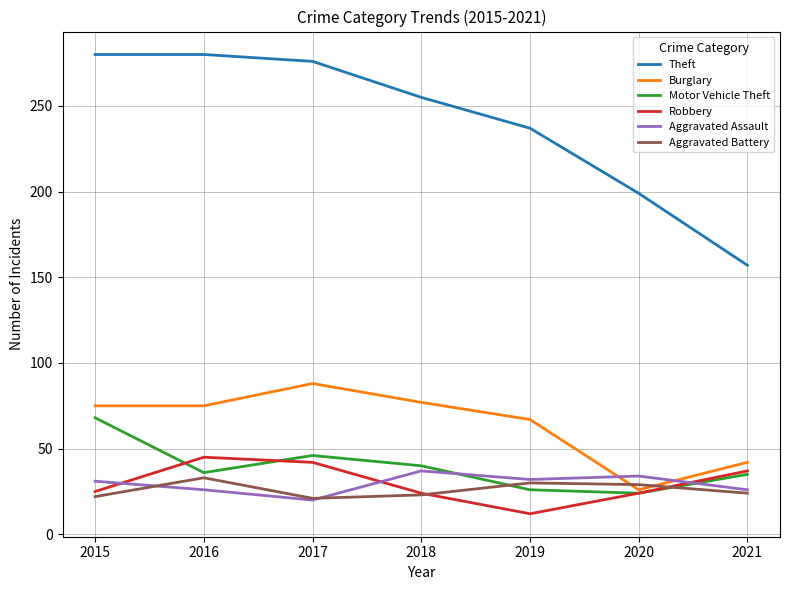

Which series has the largest total across all categories?

Theft